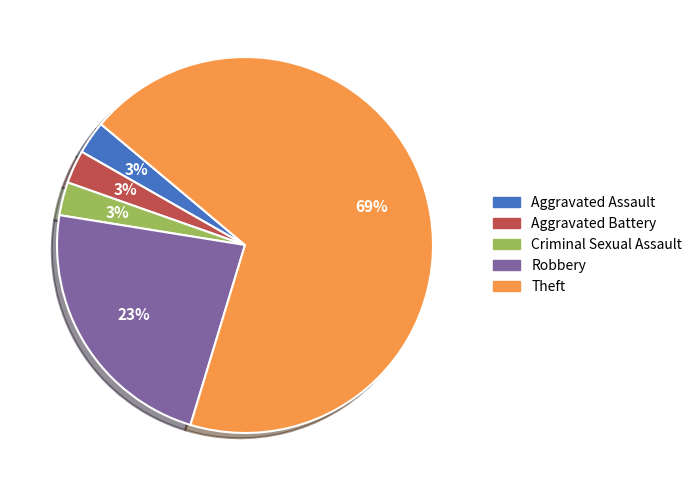

To the nearest percent, what is the difference between the Robbery and Aggravated Assault slice percentages?

20%